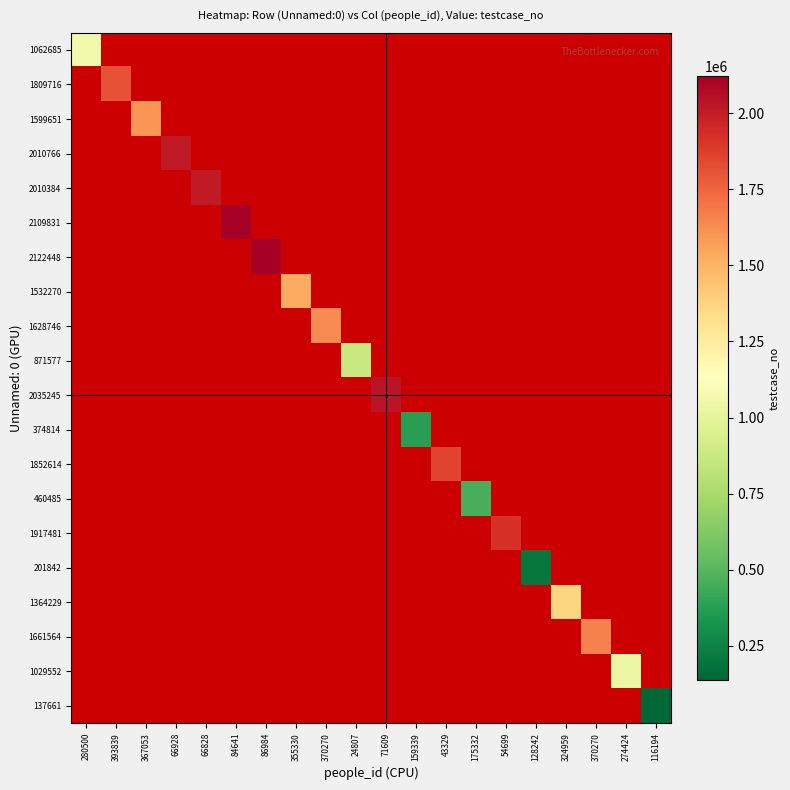

At which category does the chart reach its peak across all series?

86984